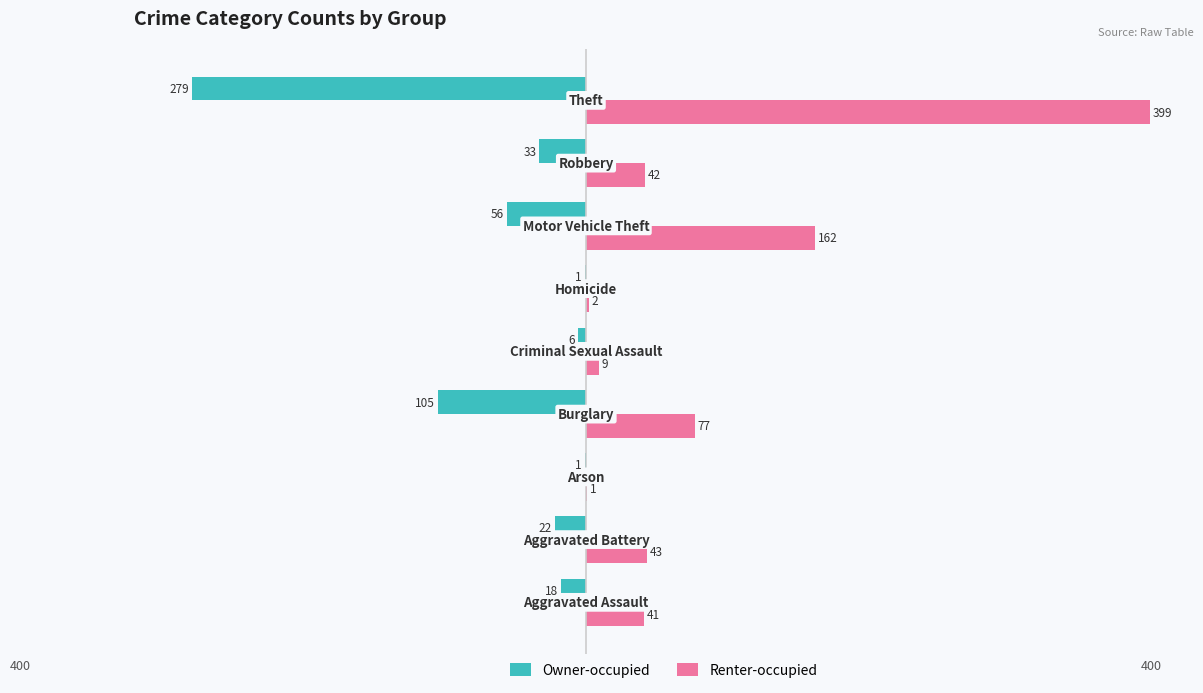

What is the maximum value shown in the chart?

399